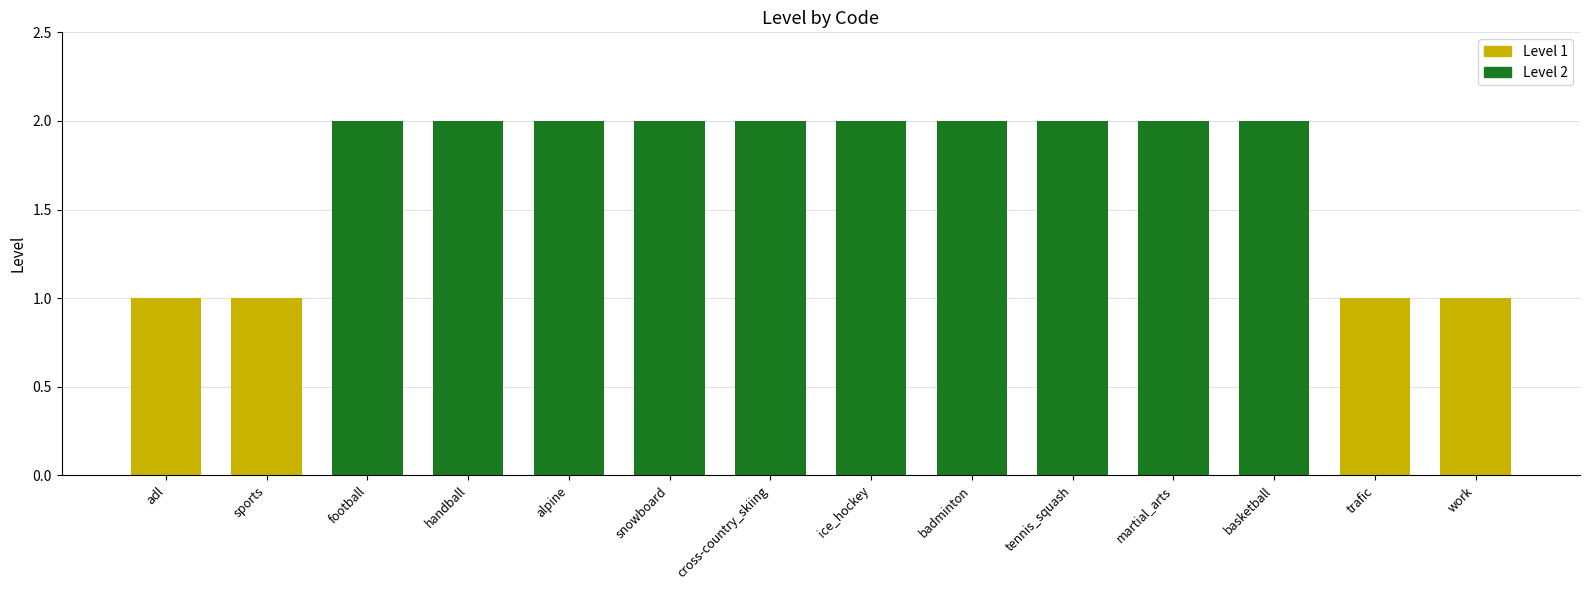

The value at badminton is 2. True or false?

True